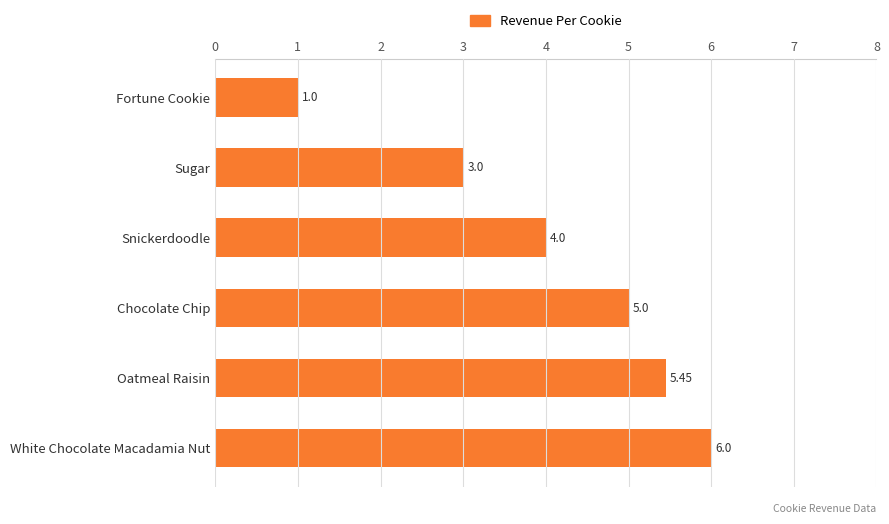

Between White Chocolate Macadamia Nut and Chocolate Chip, which is larger?

White Chocolate Macadamia Nut